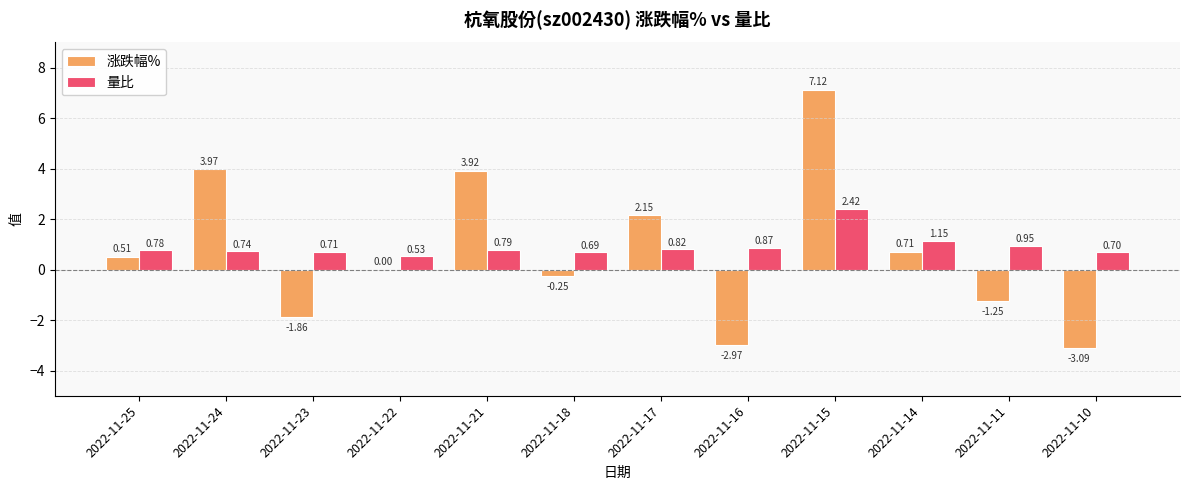

True or false: 量比 has a value of 0.7 at 2022-11-18.

True